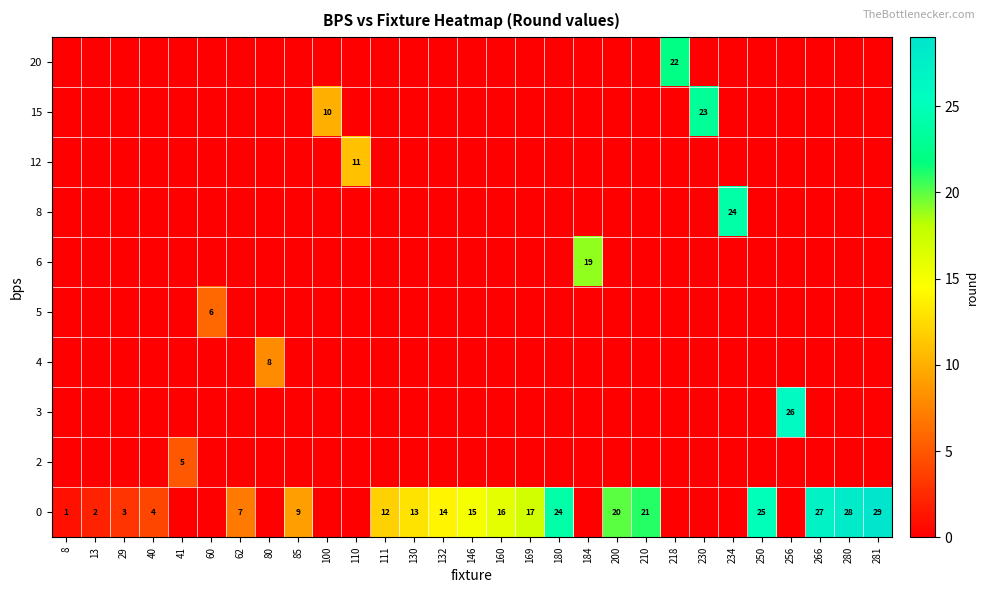

Between 250 and 280, which series saw the biggest shift?

row_9